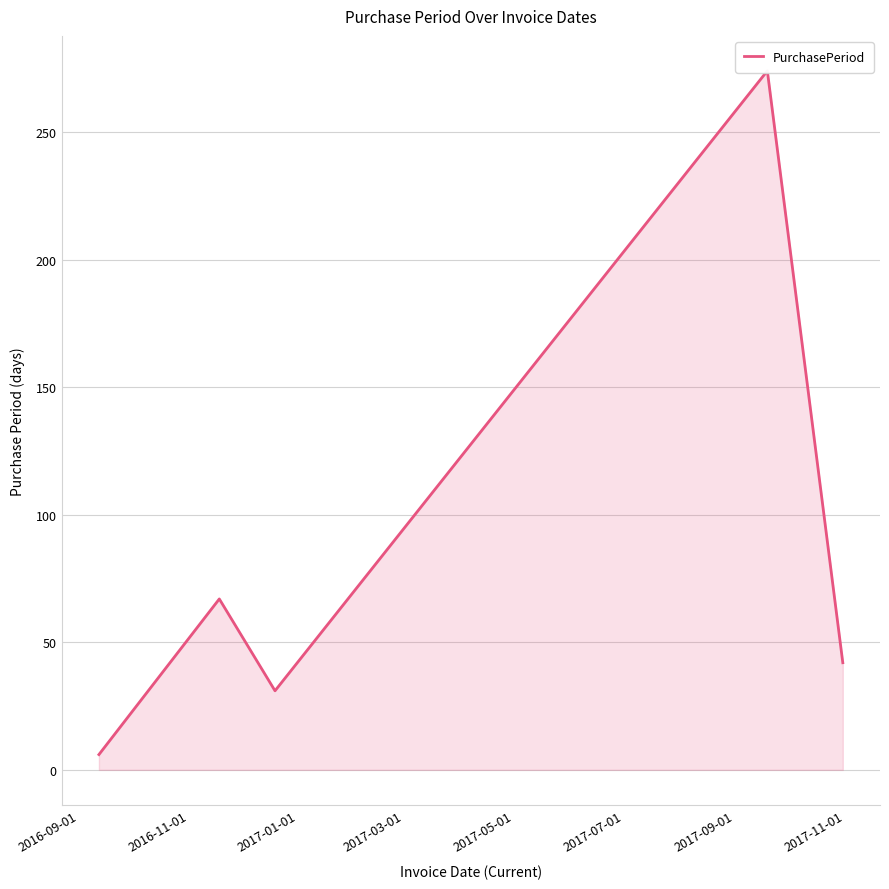

Where is the data nearest to the value 140?

2016-11-01